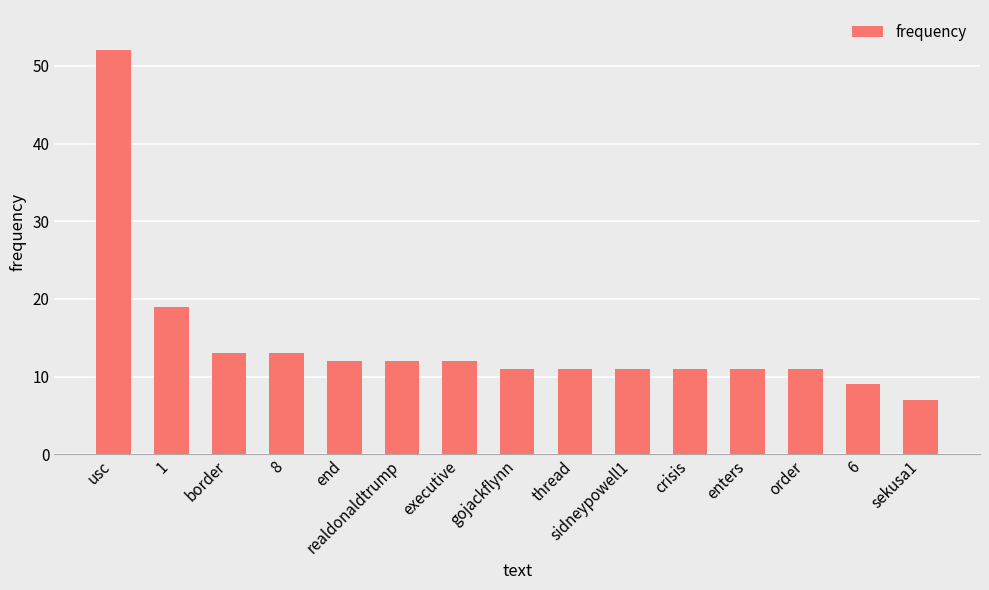

Where is the data nearest to the value 29?

1